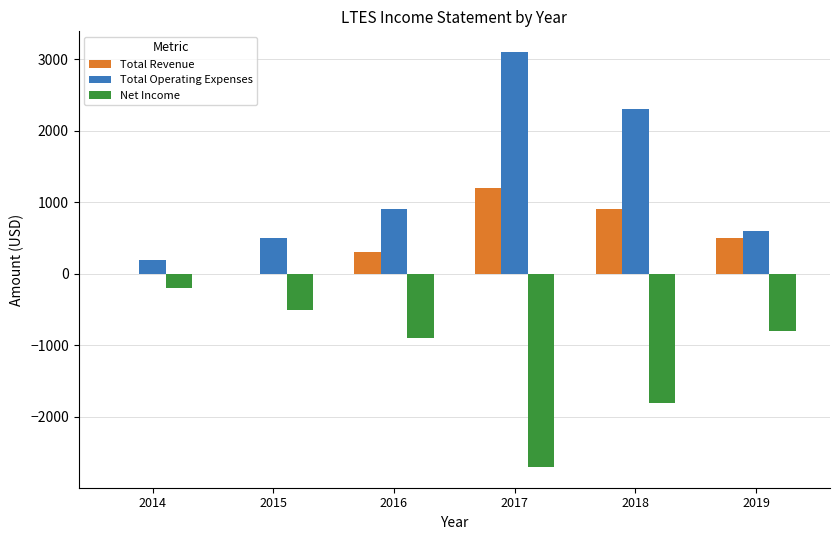

Reading left to right, list all the values displayed in this chart.

Total Revenue: 2014=0	2015=0	2016=300	2017=1200	2018=900	2019=500
Total Operating Expenses: 2014=200	2015=500	2016=900	2017=3100	2018=2300	2019=600
Net Income: 2014=-200	2015=-500	2016=-900	2017=-2700	2018=-1800	2019=-800